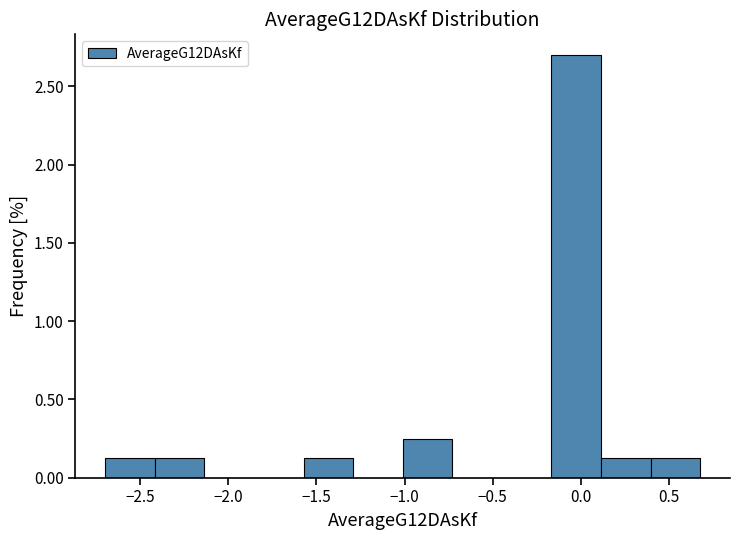

How tall is the bar that spans -2.70 to -2.40 on the x-axis? Neither the bar edges nor the heights are printed on the chart, so give them approximately, as read against the axes.

0.10